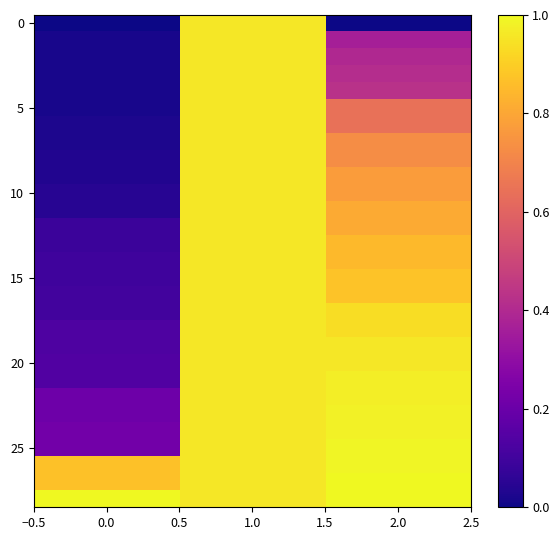

How many data points does each series have?

3